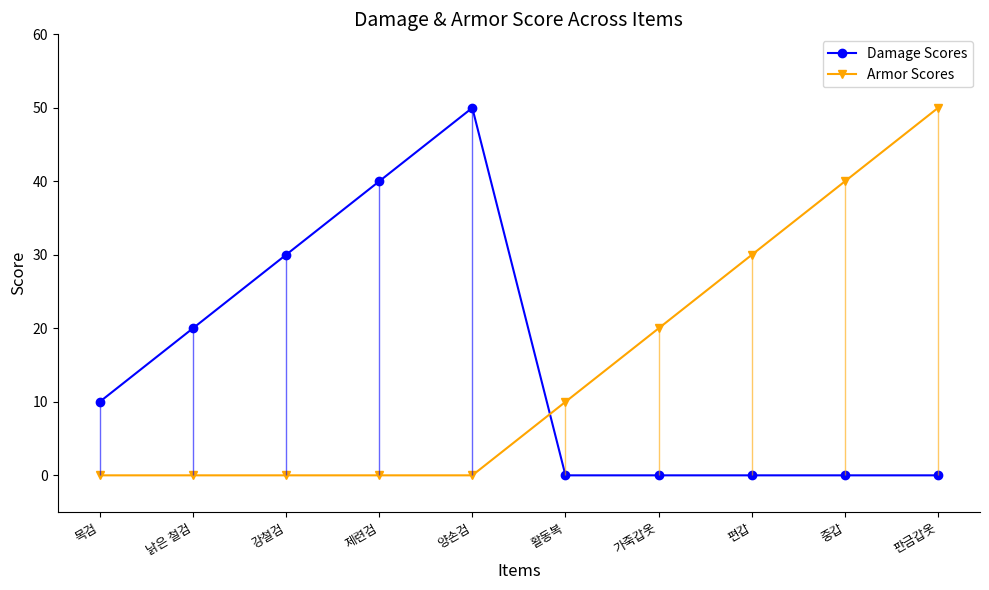

Rank the categories by Armor Scores value from lowest to highest.

목검, 낡은 철검, 강철검, 제련검, 양손검, 활동복, 가죽갑옷, 편갑, 중갑, 판금갑옷